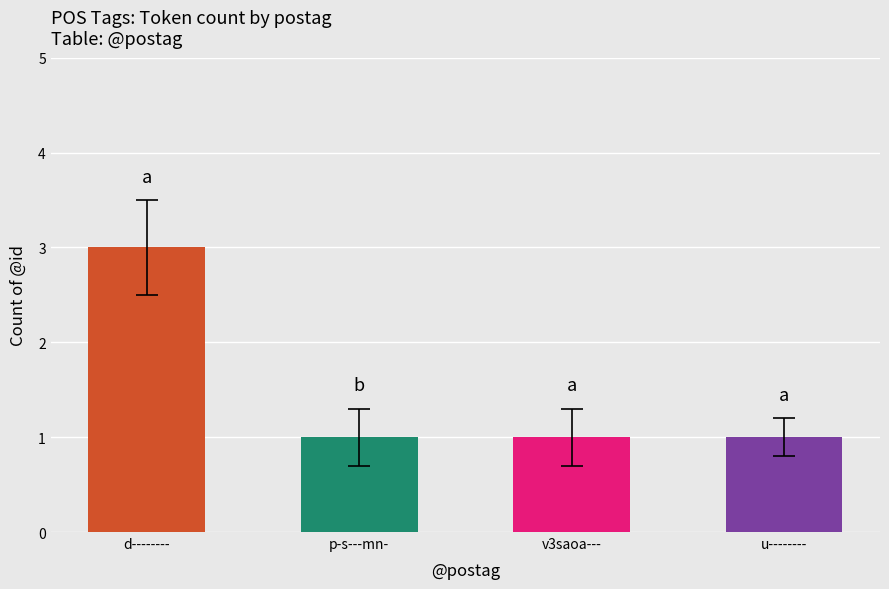

What is the minimum value shown in the chart?

1